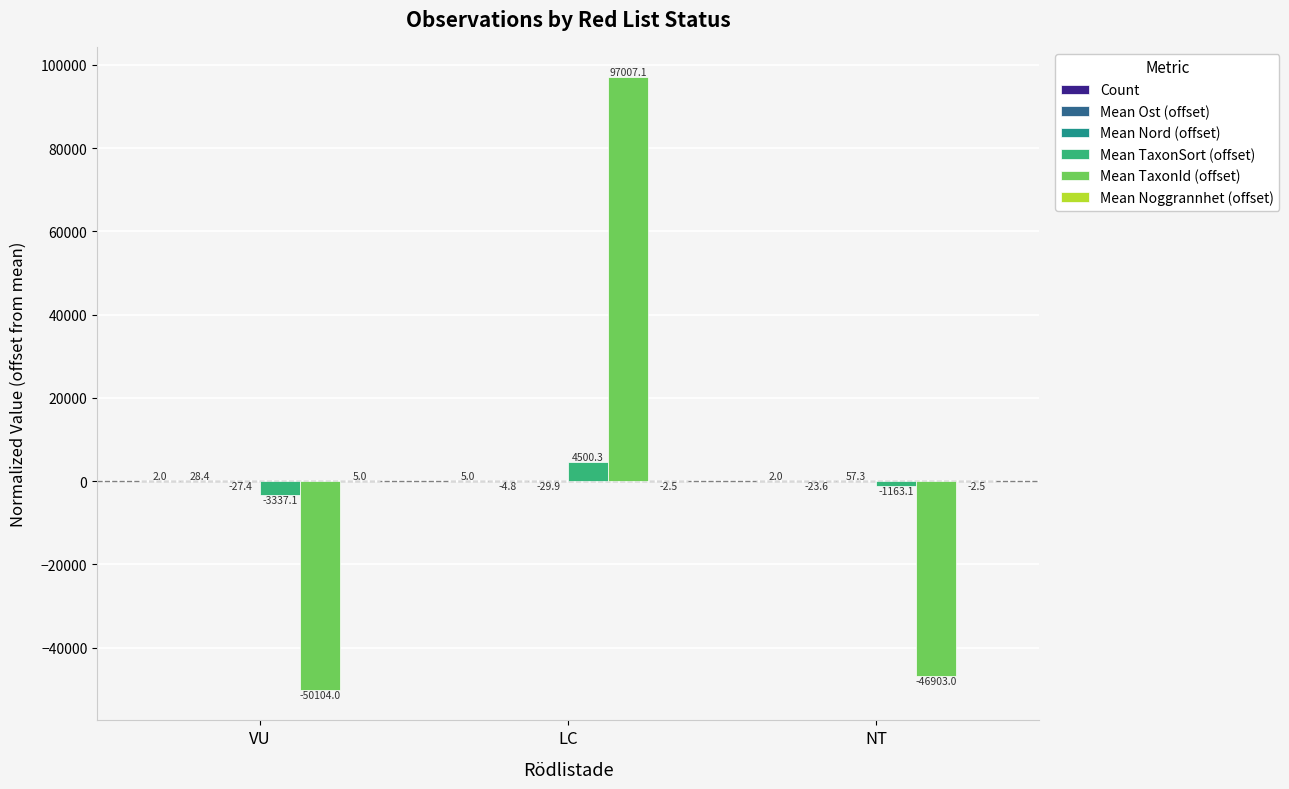

Which series changed the most between VU and LC?

Mean TaxonId (offset)